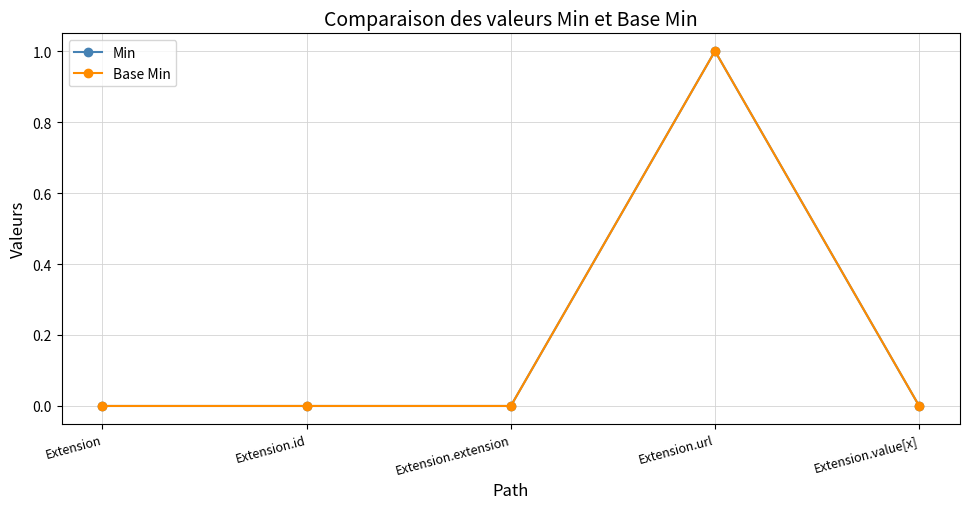

True or false: Base Min has a value of 0 at Extension.extension.

True